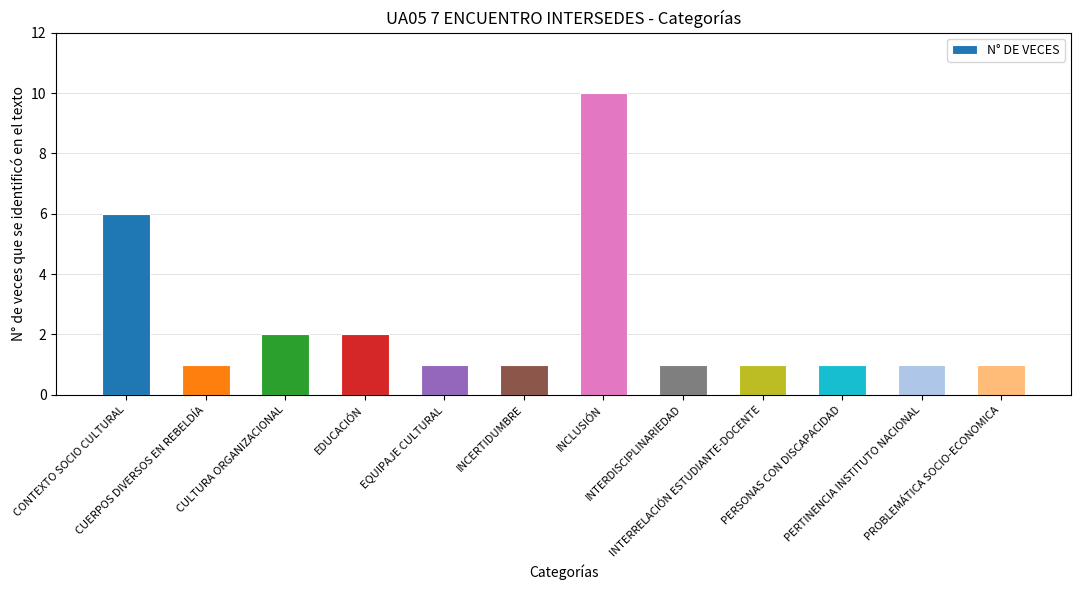

What is the difference between the maximum and minimum values?

9